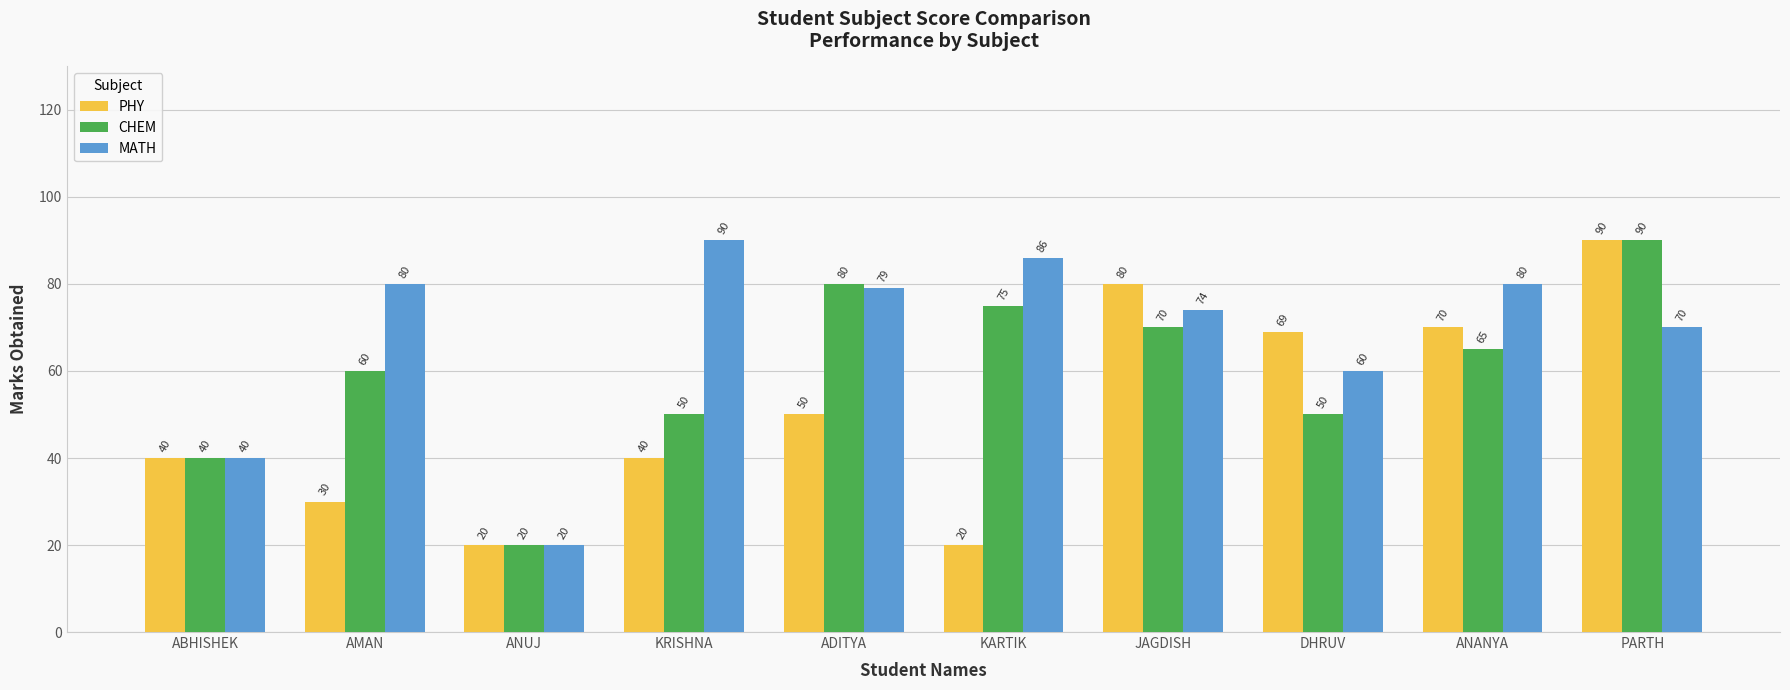

What is the difference between the PHY values at DHRUV and PARTH?

21